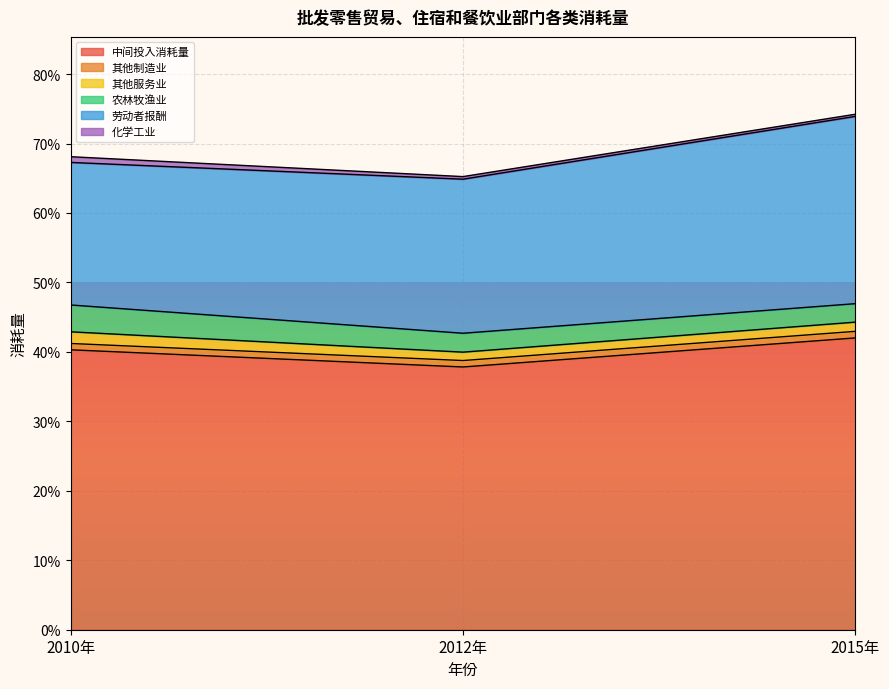

List the labels in order of 其他制造业 value, smallest first.

2010年, 2012年, 2015年